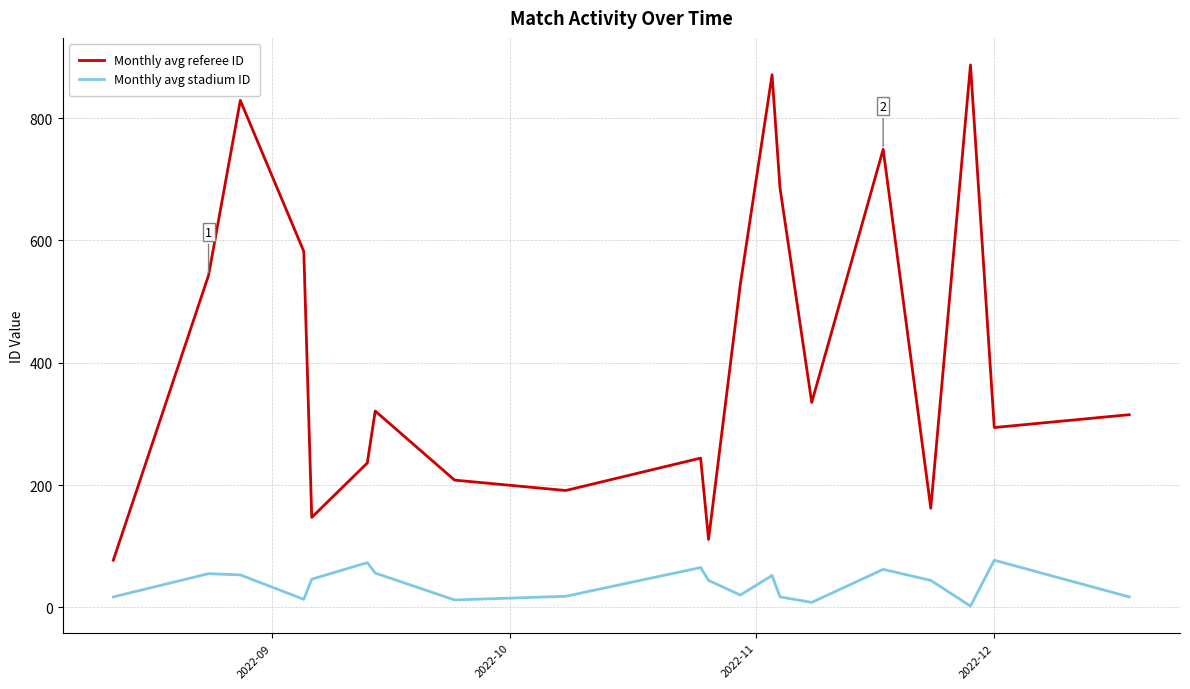

Rank the series by their maximum value, from lowest to highest.

Monthly avg stadium ID, Monthly avg referee ID